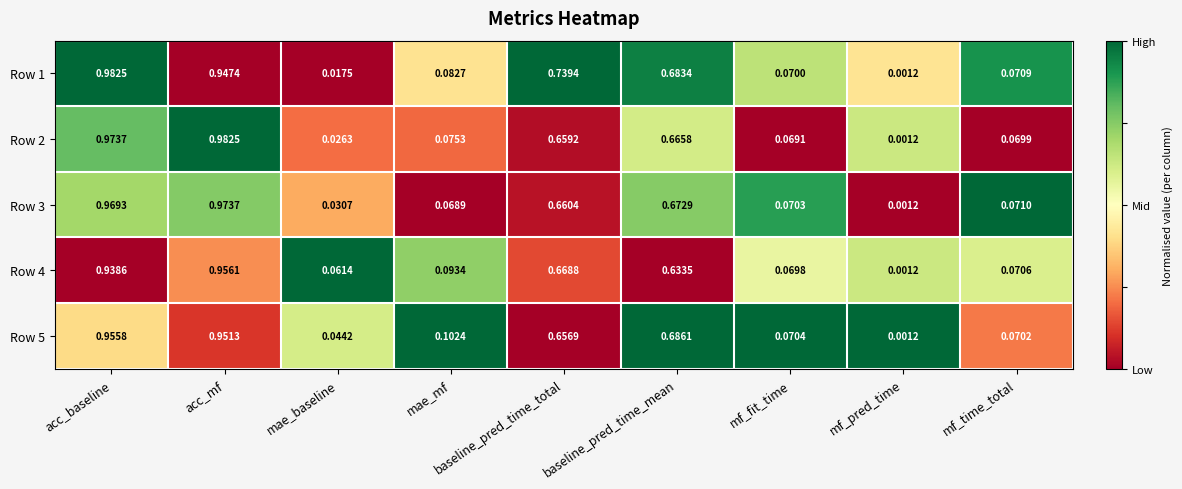

Where is Row 3 nearest to the value 0?

mf_pred_time